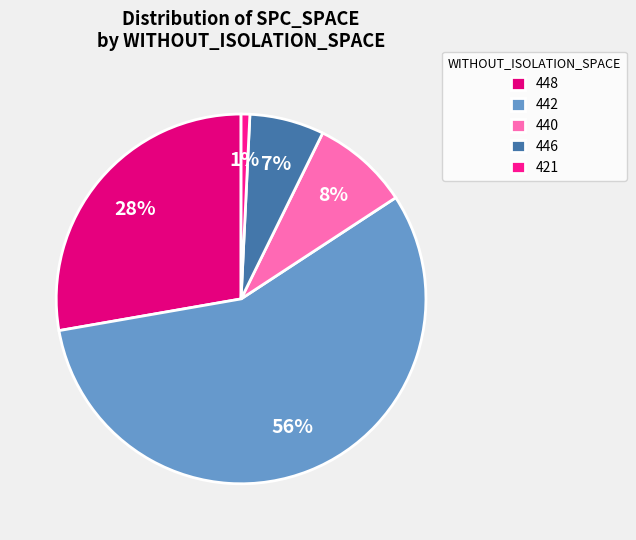

To the nearest percent, what is the average slice percentage?

20%